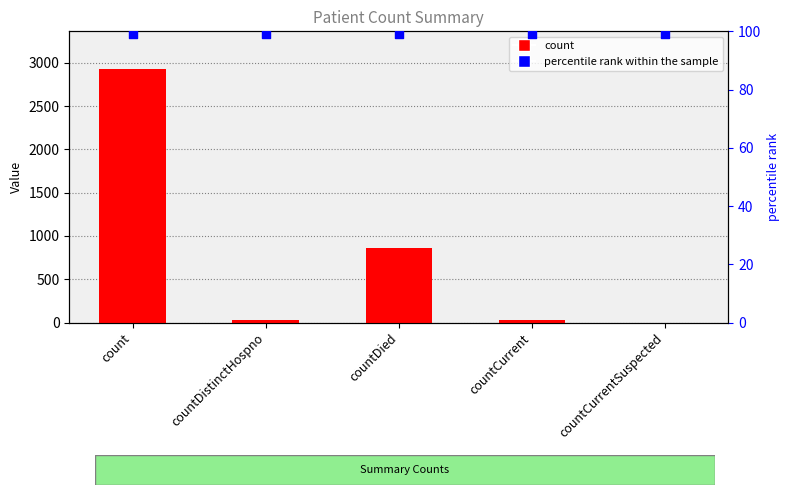

What is the total value across all series at countCurrentSuspected?

99